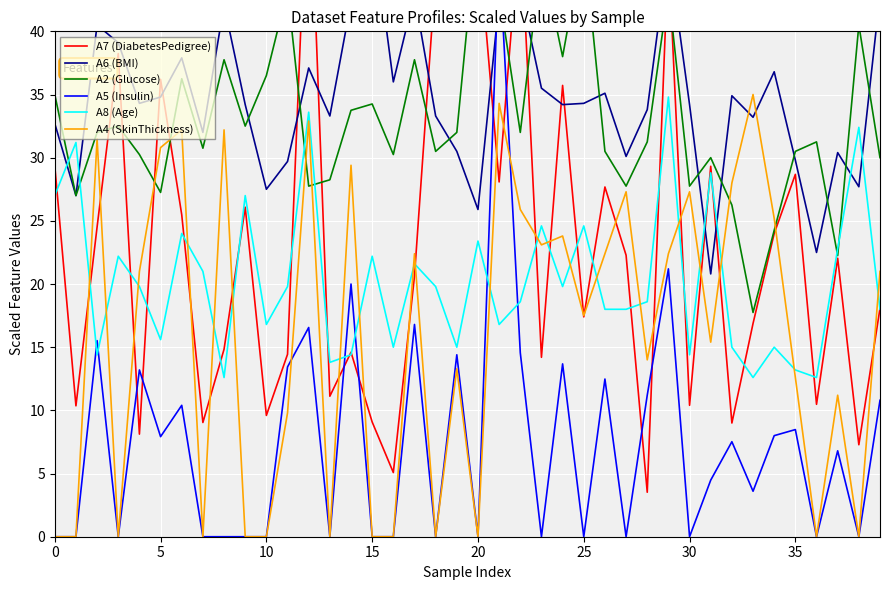

Which series has the largest total across all categories?

A6 (BMI)